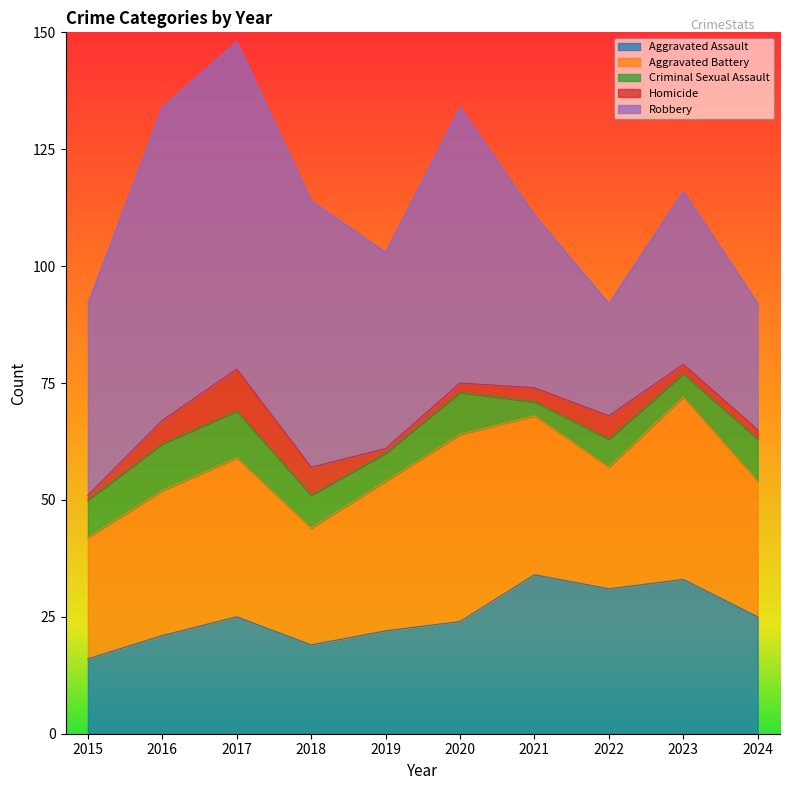

Reading right to left, extract all data points from this chart.

Aggravated Assault: 2024=25	2023=33	2022=31	2021=34	2020=24	2019=22	2018=19	2017=25	2016=21	2015=16
Aggravated Battery: 2024=29	2023=39	2022=26	2021=34	2020=40	2019=32	2018=25	2017=34	2016=31	2015=26
Criminal Sexual Assault: 2024=9	2023=5	2022=6	2021=3	2020=9	2019=6	2018=7	2017=10	2016=10	2015=8
Homicide: 2024=2	2023=2	2022=5	2021=3	2020=2	2019=1	2018=6	2017=9	2016=5	2015=1
Robbery: 2024=27	2023=37	2022=24	2021=37	2020=59	2019=42	2018=57	2017=70	2016=67	2015=41